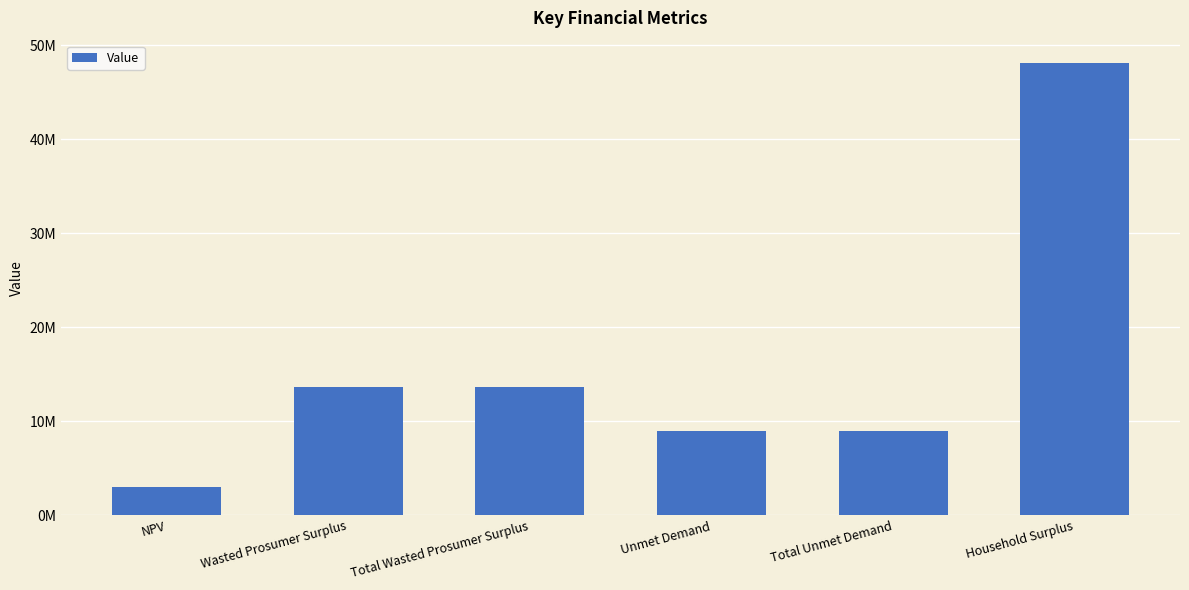

What is the value of the 5th bar from the left?

8995212.1